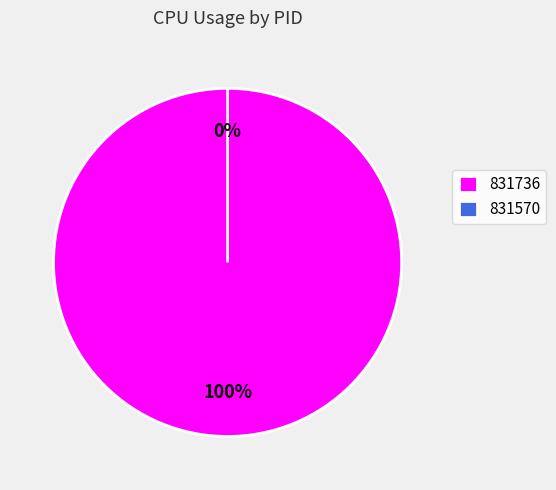

To the nearest percent, what is the difference between the 831736 and 831570 slice percentages?

100%